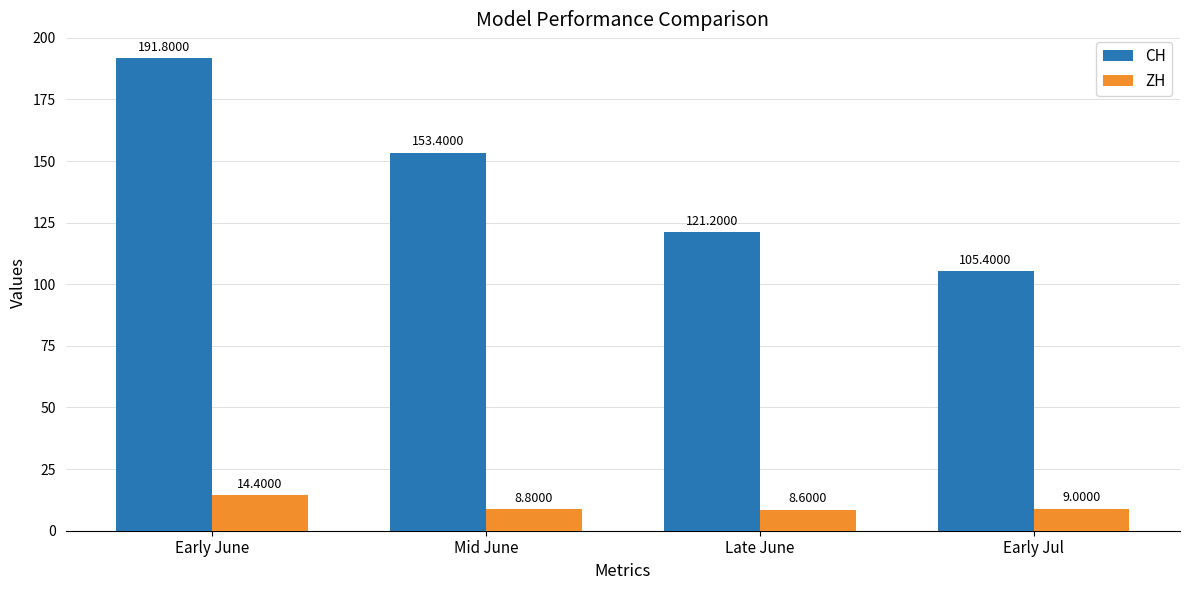

Is the value of CH at Early June greater than the value of ZH at Mid June?

Yes